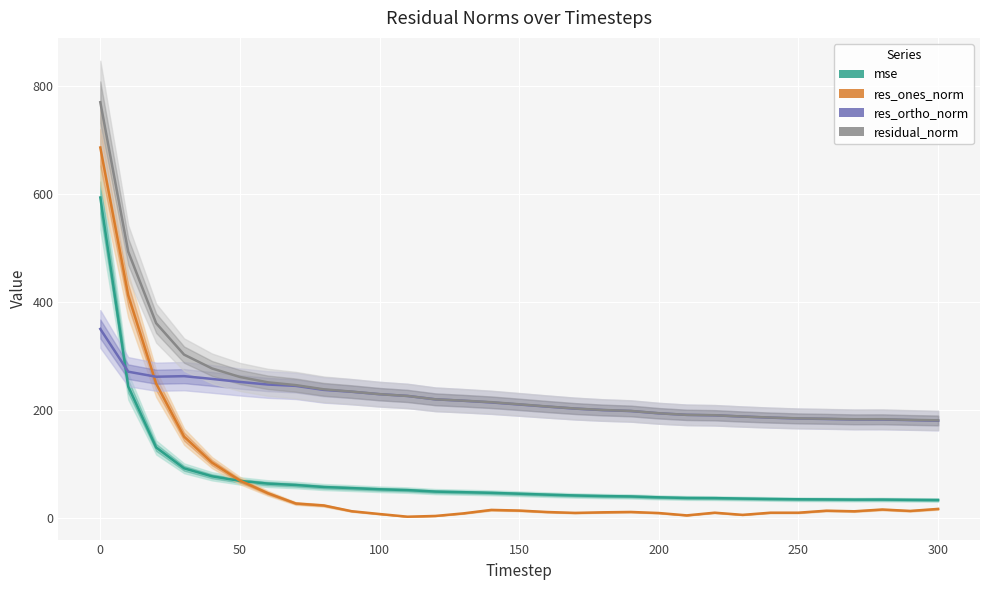

How many values in the mse series exceed 44?

16